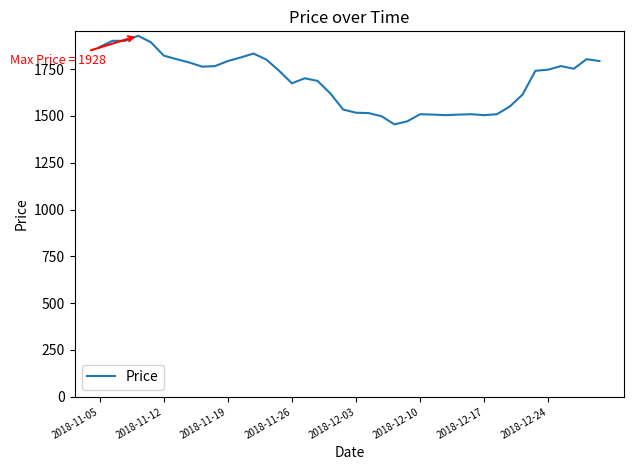

What is the smallest value displayed?

1455